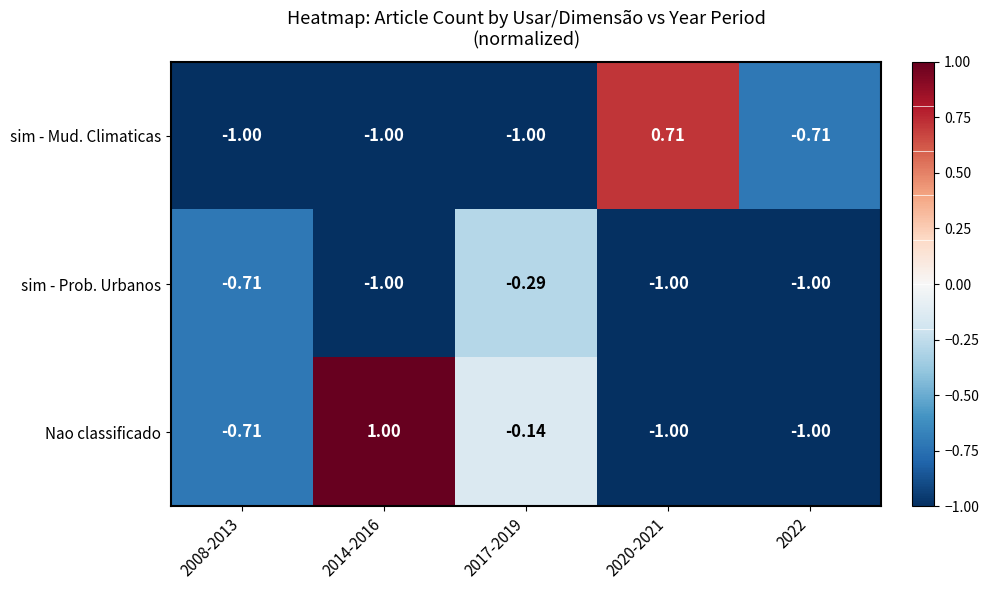

List the series in order of their peak value, lowest first.

sim - Prob. Urbanos, sim - Mud. Climaticas, Nao classificado